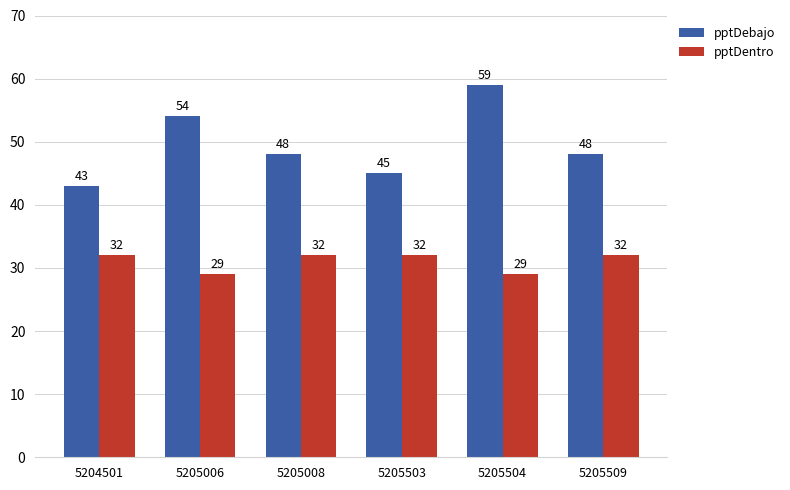

How many data points in pptDebajo are less than 48?

2